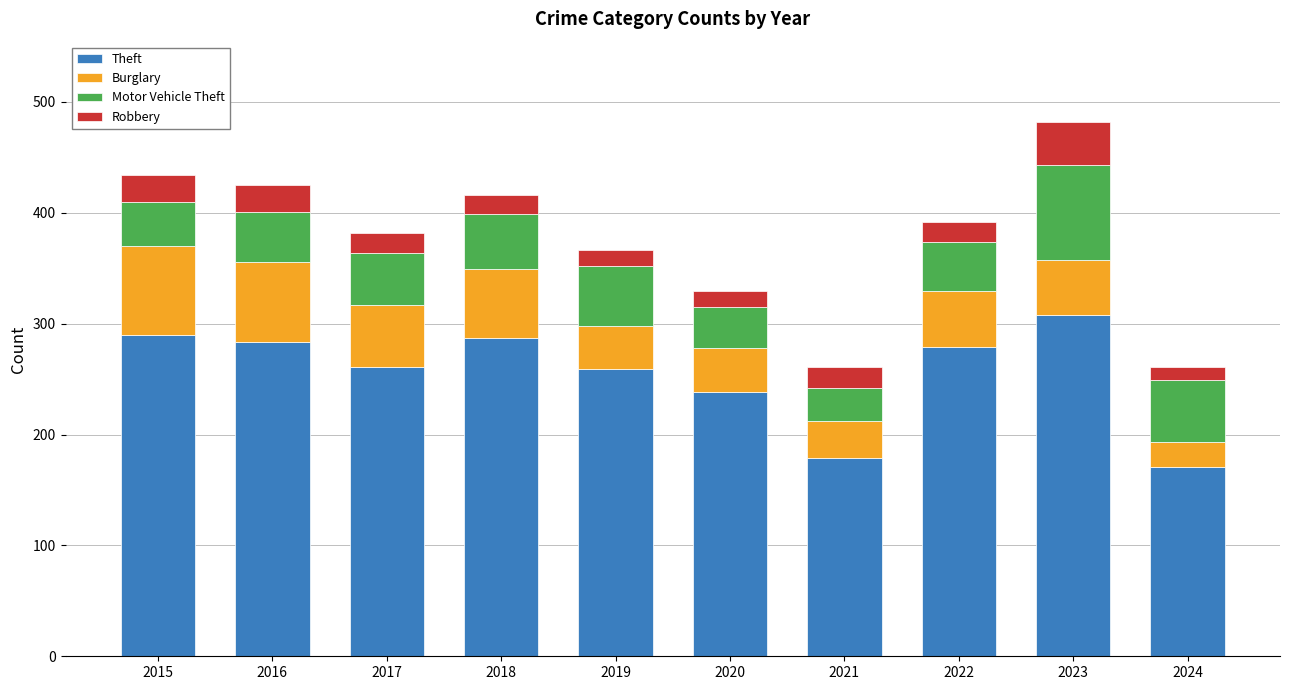

What is the value of the Theft bar at the 1st from the left?

290